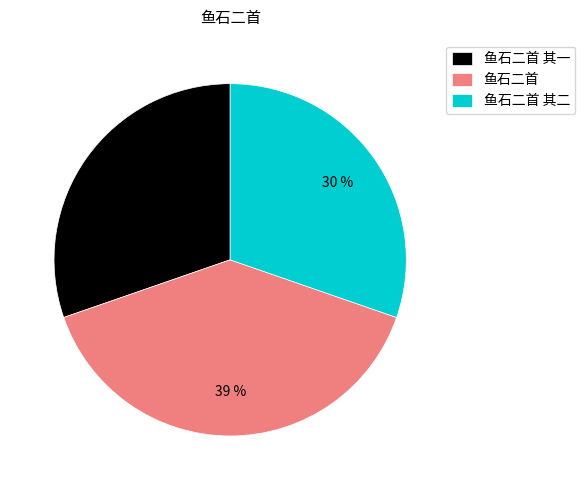

What is the ratio of the value at 鱼石二首 其二 to the value at 鱼石二首 其一?

1.0